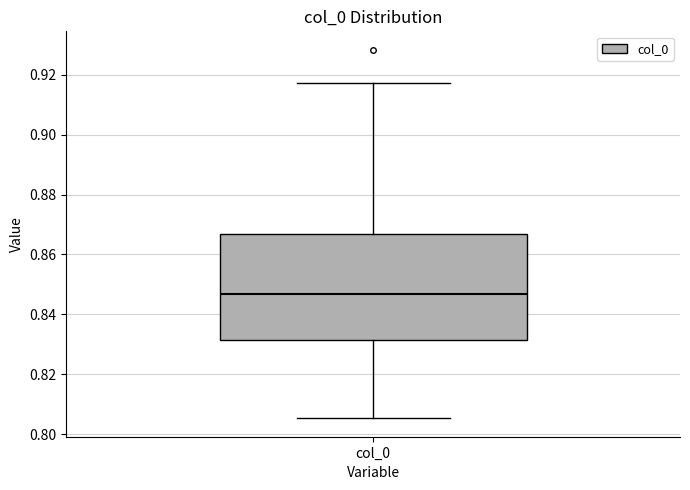

Where does the median line of the box for col_0 sit on the y-axis? The values are not printed on the chart, so give them approximately, as read against the axis.

0.846